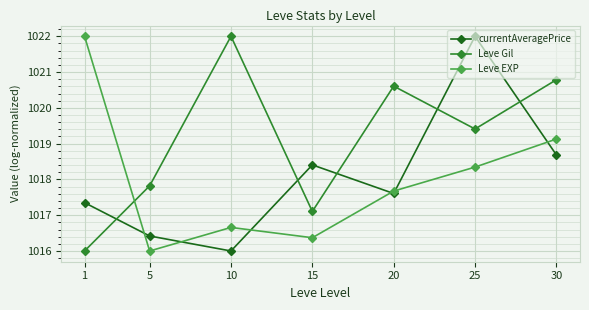

How many times do Leve EXP and currentAveragePrice cross each other?

6